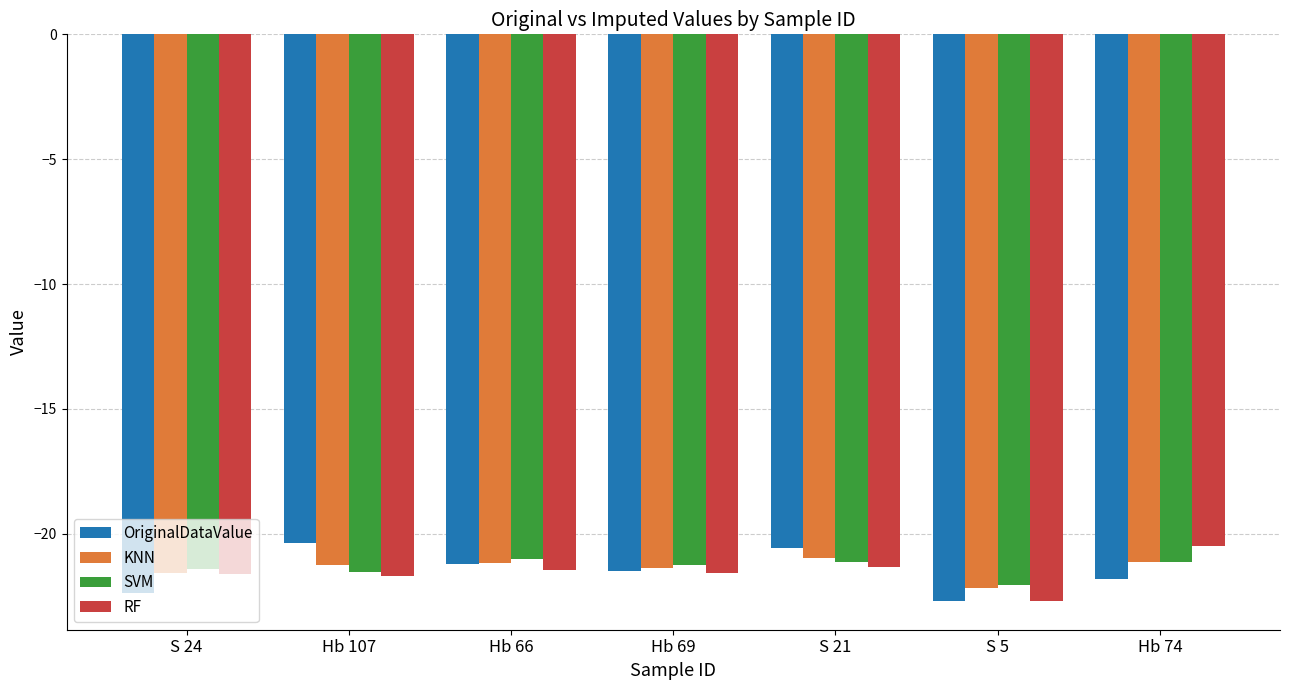

What is the difference between the highest and lowest values at Hb 107?

1.3